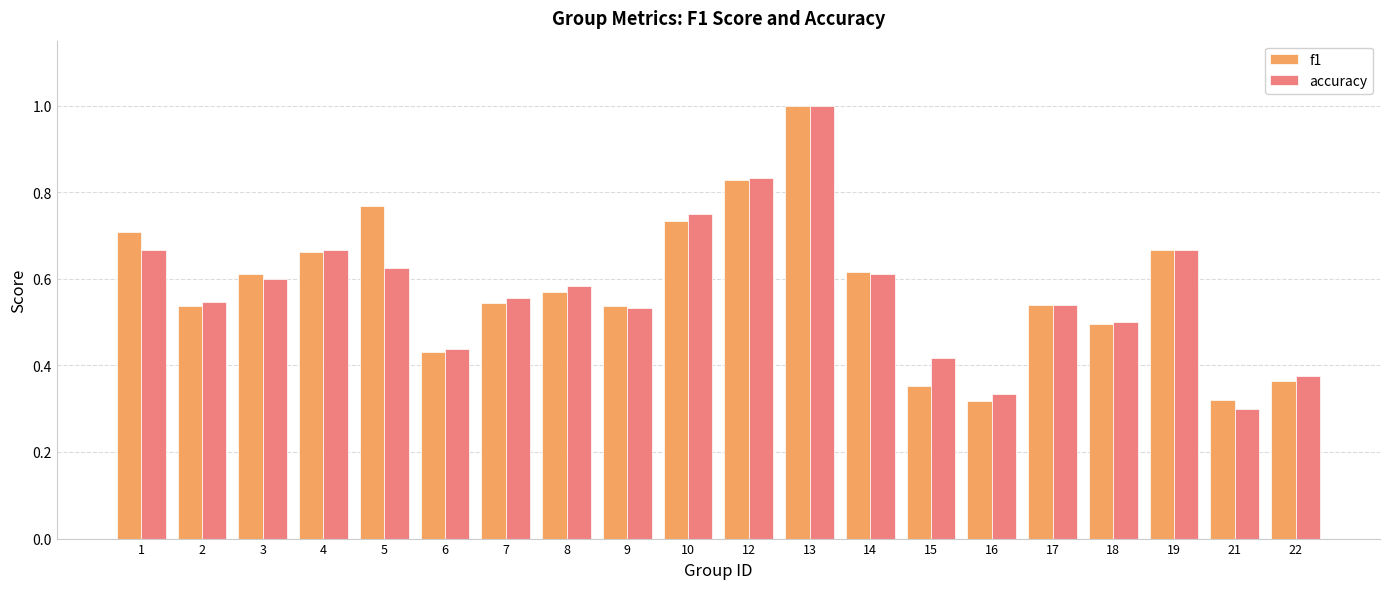

Which series changed the most between 1 and 7?

f1